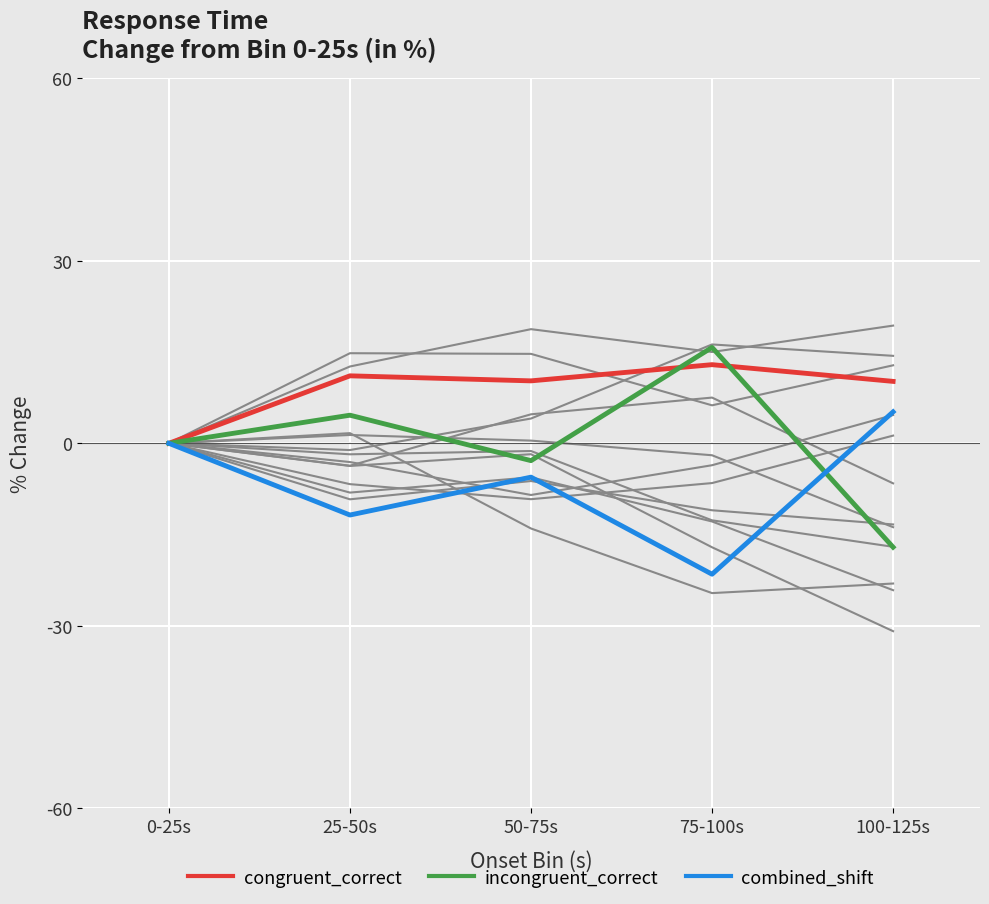

At how many categories does at least one series exceed 2?

4